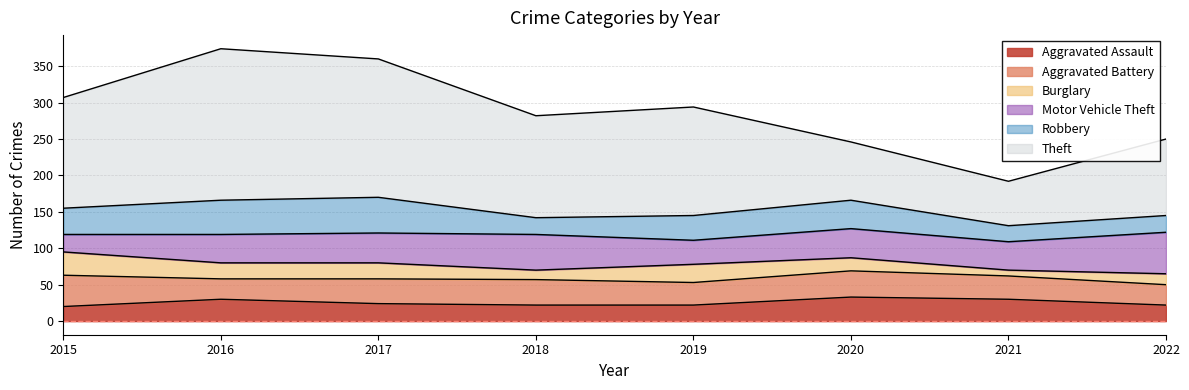

True or false: Theft and Motor Vehicle Theft intersect in this chart.

False